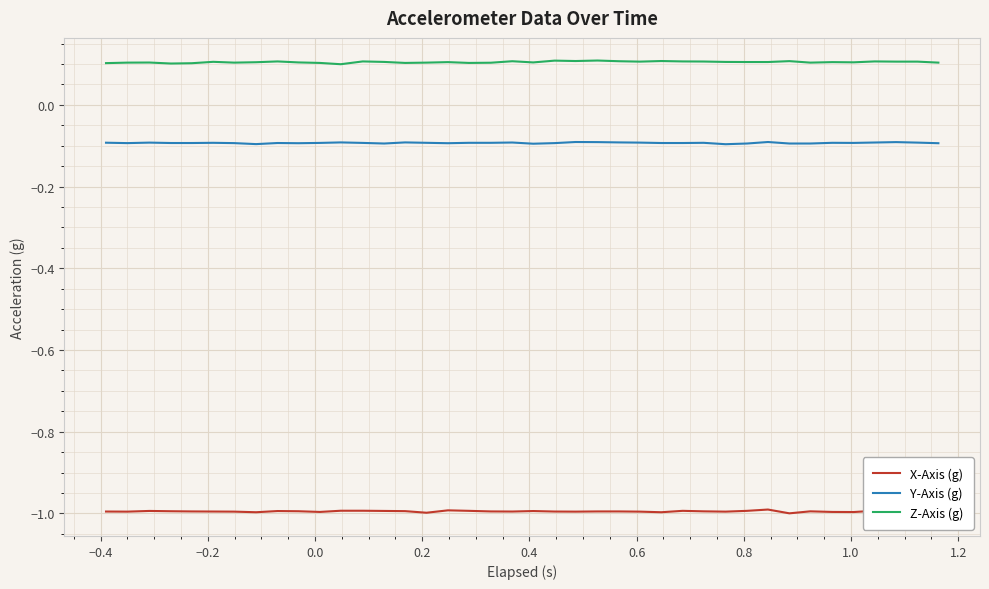

Count the number of categories in the chart.

40